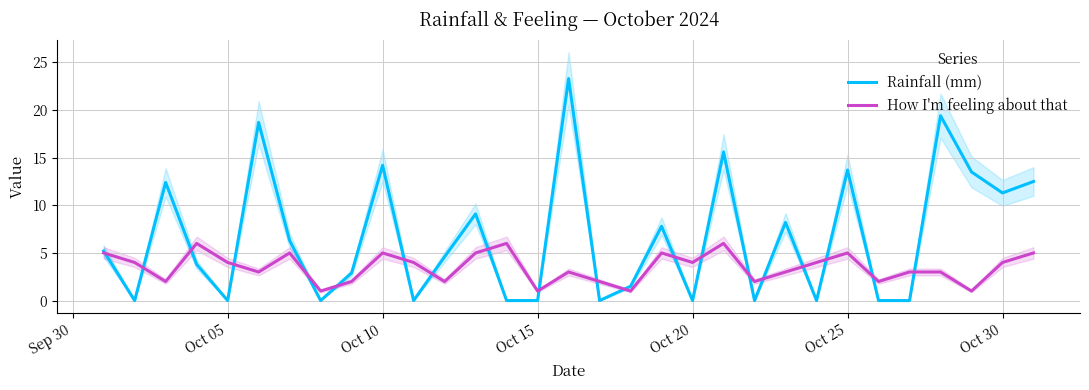

What is the highest value of the Rainfall (mm) series?

23.3